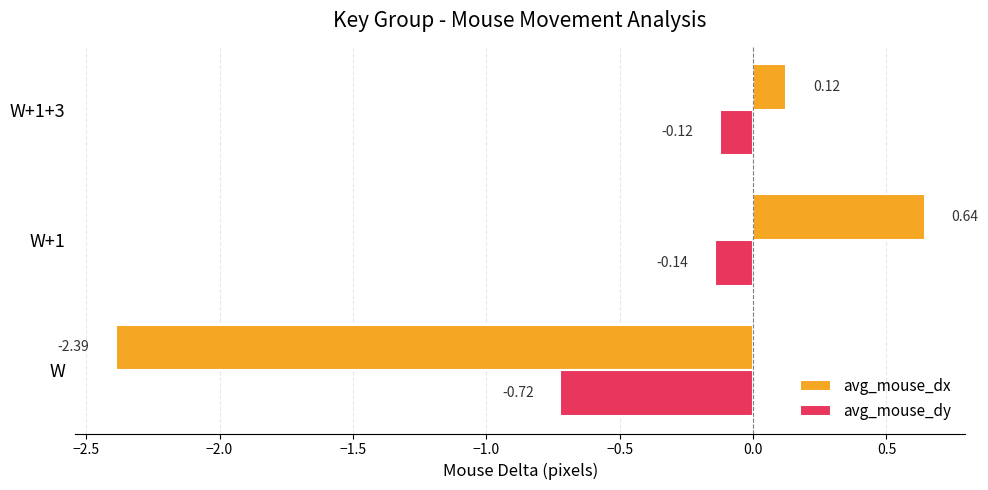

What is the average value of the avg_mouse_dy series?

-0.3